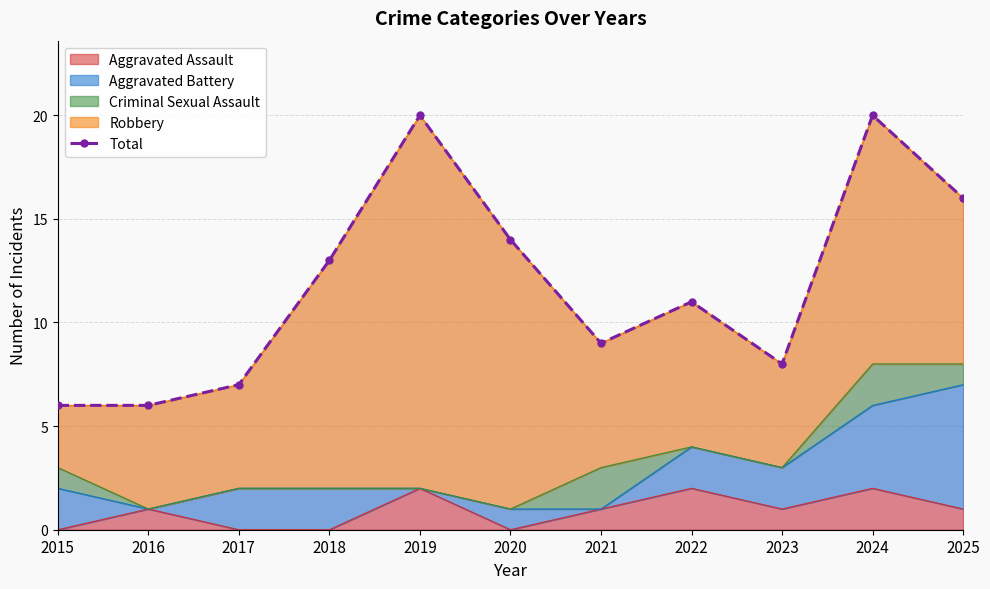

At which label is the value closest to 13?

2018